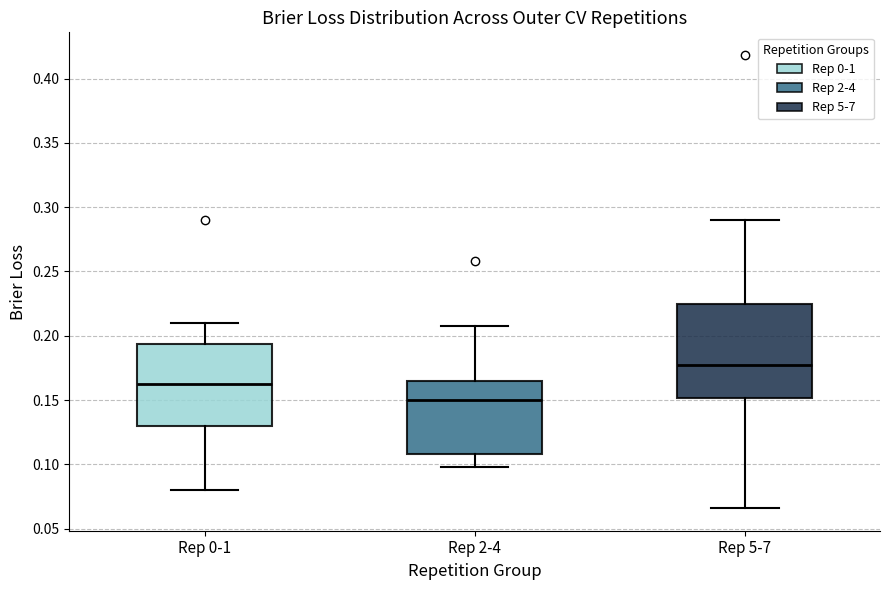

Comparing the boxes themselves (not the whiskers), which one is the tallest?

Rep 5-7